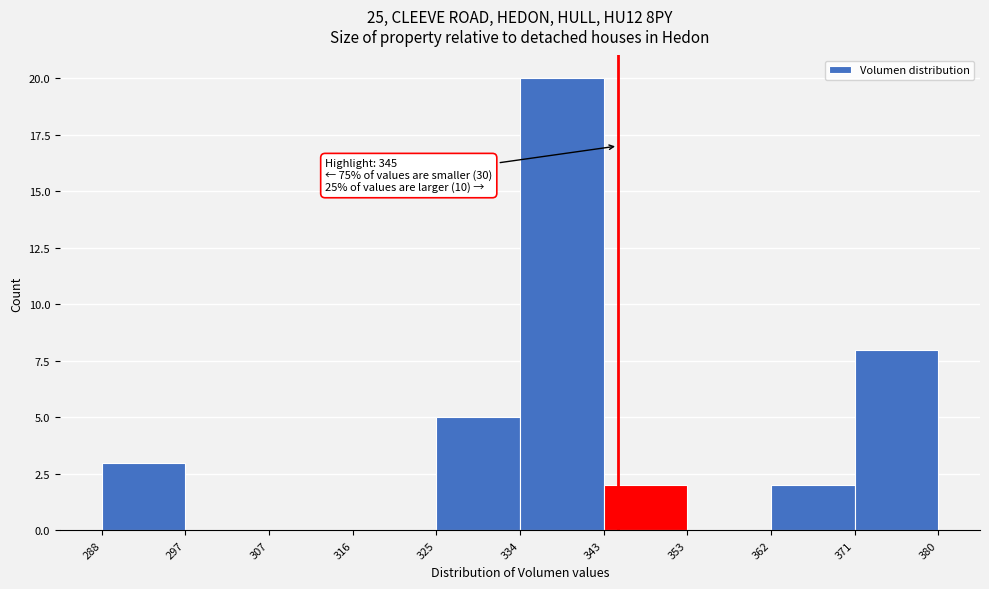

Over which range of the x-axis is the bar tallest?

334 to 343